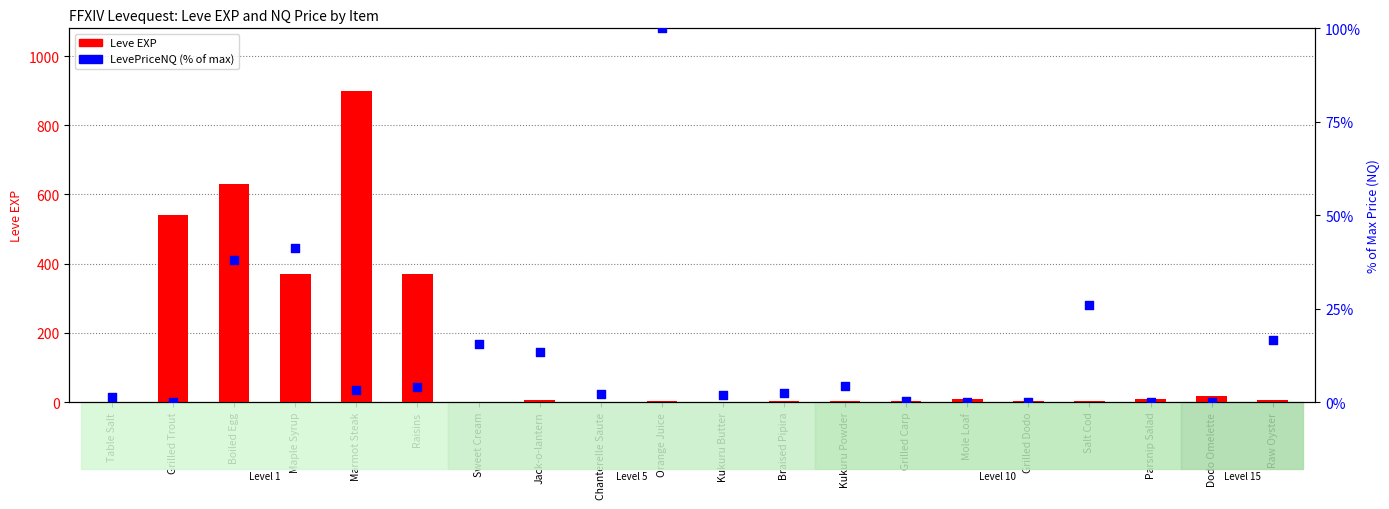

At which category is the sum across all series the highest?

Marmot Steak